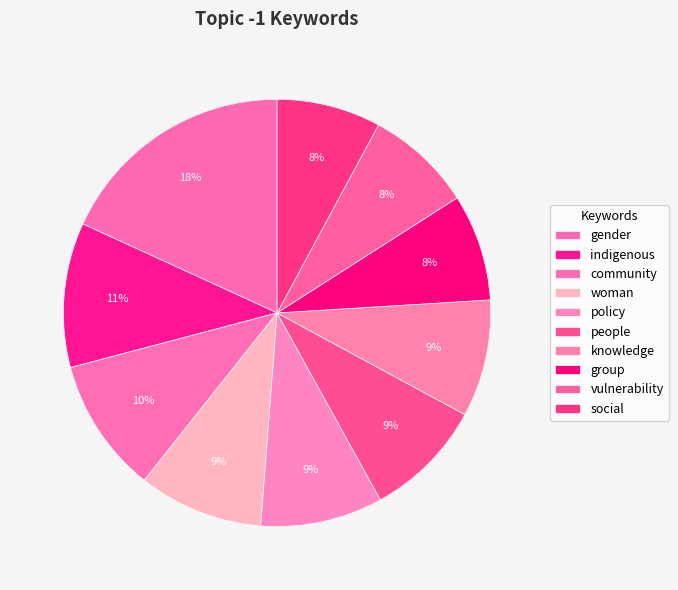

True or false: people accounts for 1% of the total.

False